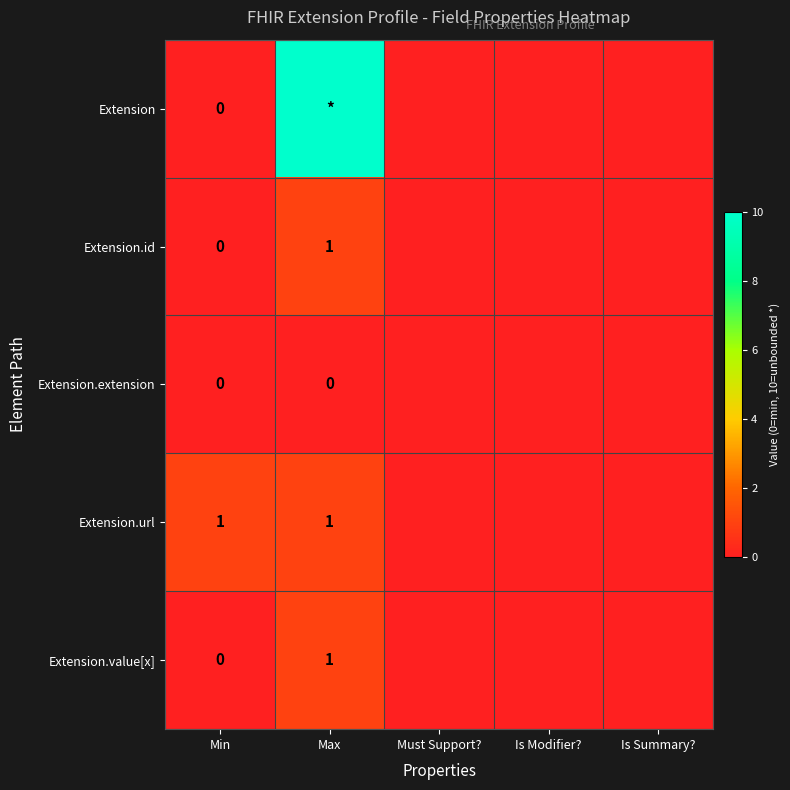

Is the value of Extension.url at Min greater than the value of Extension.value[x] at Min?

Yes